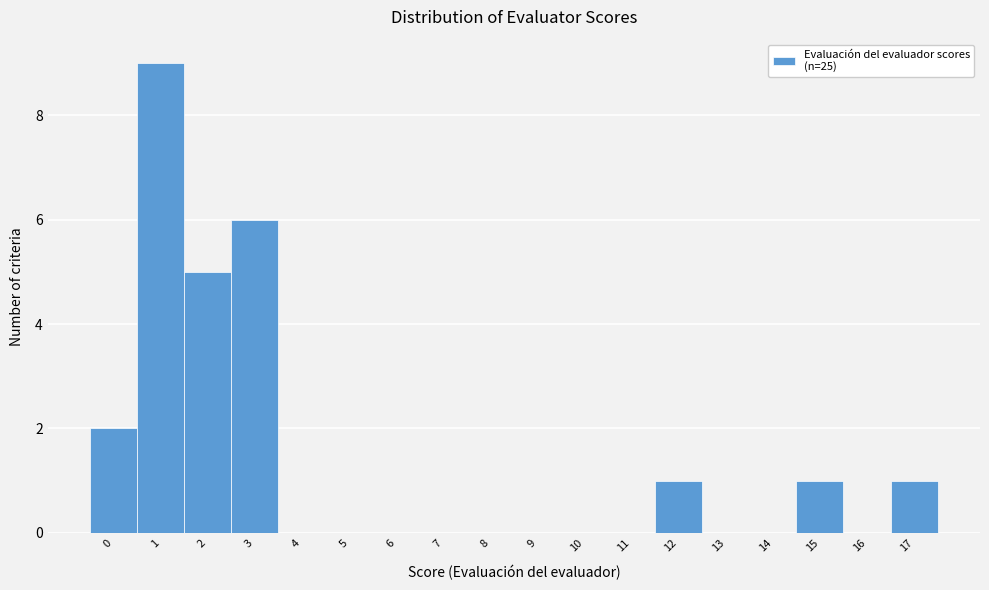

Reading left to right, transcribe this chart: for each bar, give the range it covers on the x-axis and its height. The values are not printed on the chart, so give them approximately, as read against the axis.

-0.5 to 0.5: 2
0.5 to 1.5: 9
1.5 to 2.5: 5
2.5 to 3.5: 6
3.5 to 4.5: 0
4.5 to 5.5: 0
5.5 to 6.5: 0
6.5 to 7.5: 0
7.5 to 8.5: 0
8.5 to 9.5: 0
9.5 to 10.5: 0
10.5 to 11.5: 0
11.5 to 12.5: 1
12.5 to 13.5: 0
13.5 to 14.5: 0
14.5 to 15.5: 1
15.5 to 16.5: 0
16.5 to 17.5: 1